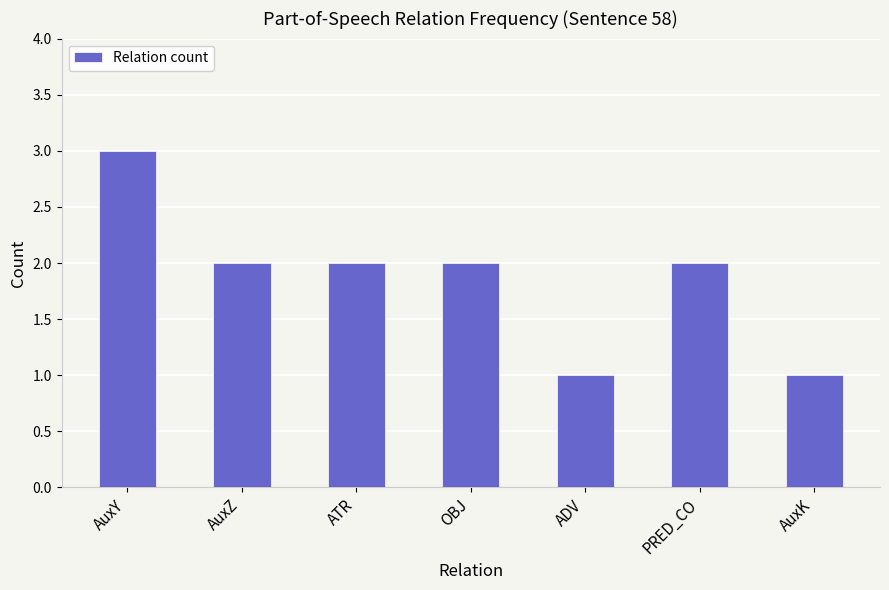

What is the label of the 7th bar from the left?

AuxK